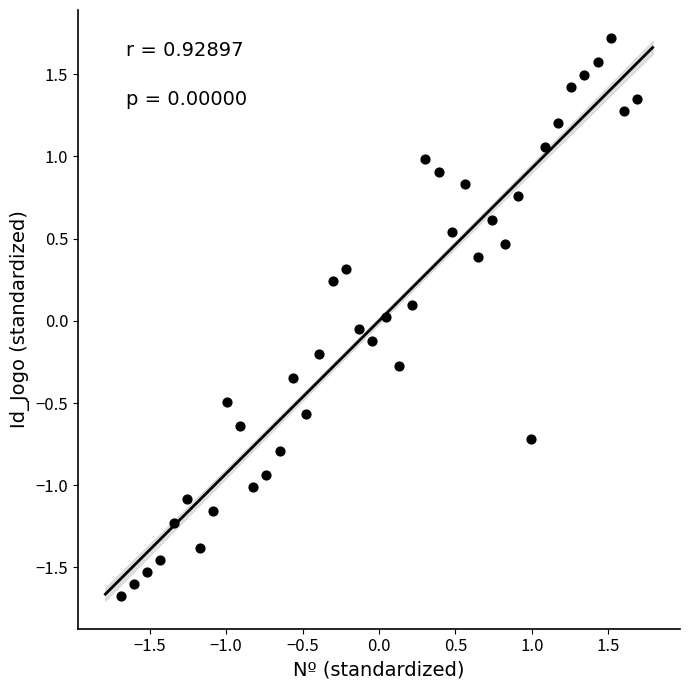

What is the range of Y values (max minus min)?

3.4